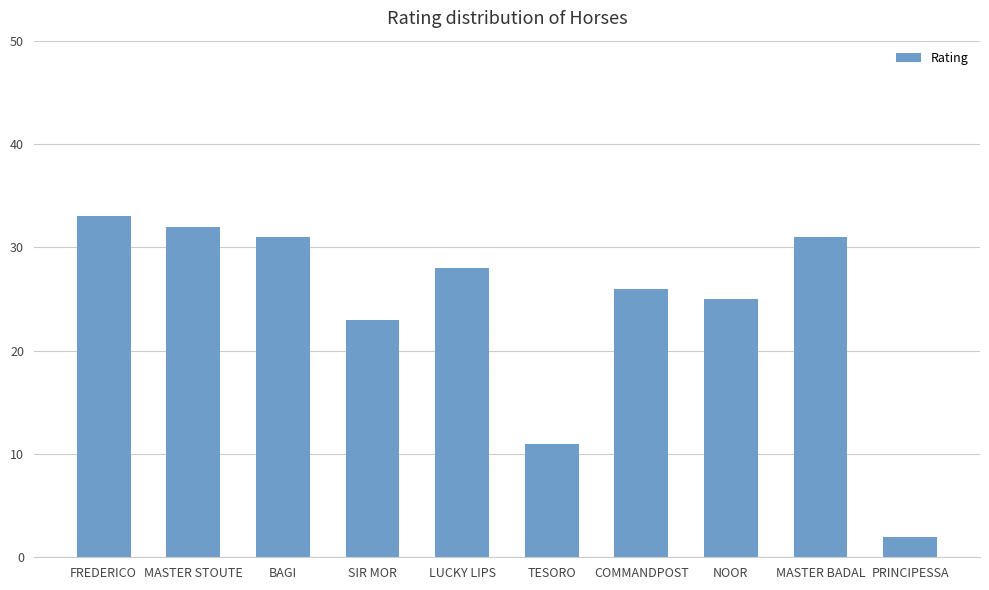

Approximately how many times larger is the value at MASTER BADAL compared to MASTER STOUTE?

1.0